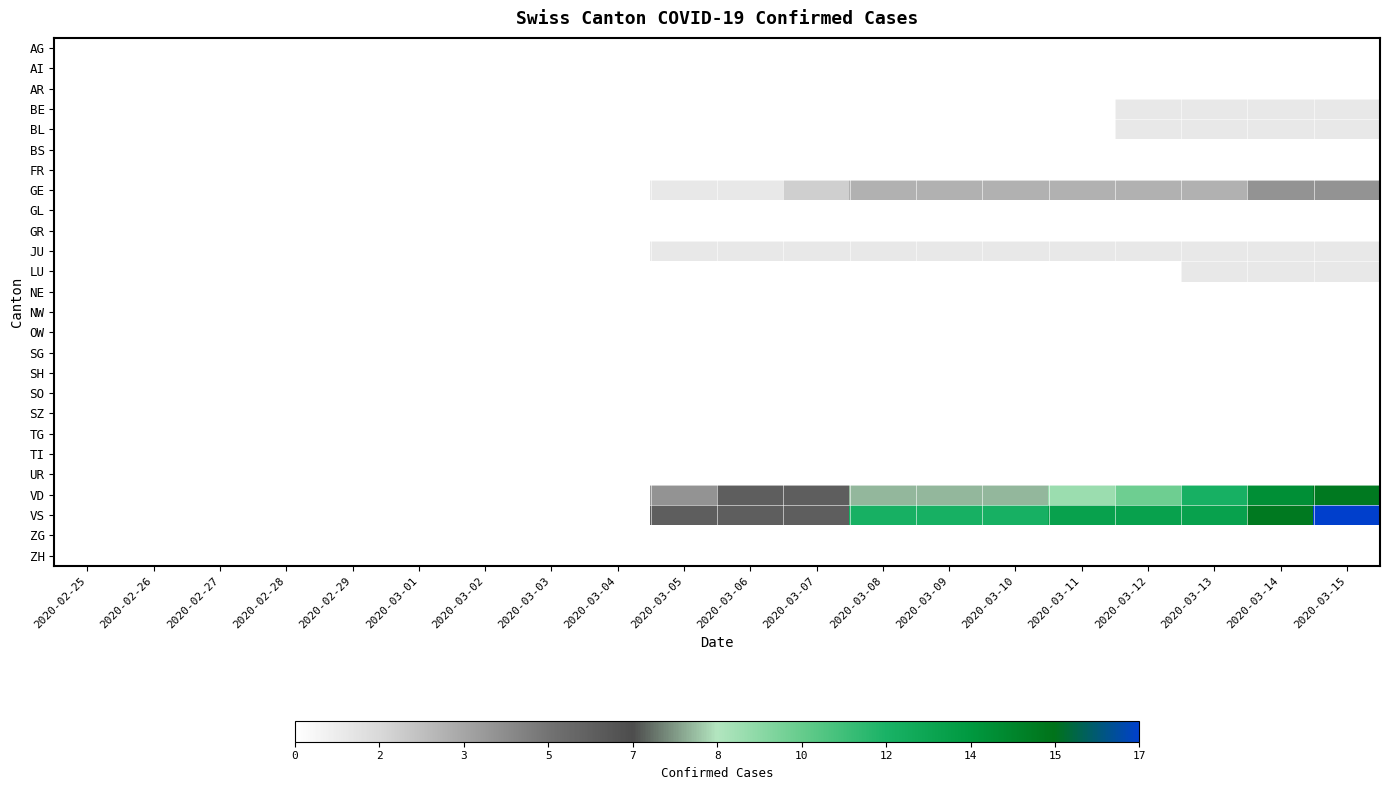

Reading left to right, extract all data points from this chart.

AG: 2020-02-25=0	2020-02-26=0	2020-02-27=0	2020-02-28=0	2020-02-29=0	2020-03-01=0	2020-03-02=0	2020-03-03=0	2020-03-04=0	2020-03-05=0	2020-03-06=0	2020-03-07=0	2020-03-08=0	2020-03-09=0	2020-03-10=0	2020-03-11=0	2020-03-12=0	2020-03-13=0	2020-03-14=0	2020-03-15=0
AI: 2020-02-25=0	2020-02-26=0	2020-02-27=0	2020-02-28=0	2020-02-29=0	2020-03-01=0	2020-03-02=0	2020-03-03=0	2020-03-04=0	2020-03-05=0	2020-03-06=0	2020-03-07=0	2020-03-08=0	2020-03-09=0	2020-03-10=0	2020-03-11=0	2020-03-12=0	2020-03-13=0	2020-03-14=0	2020-03-15=0
AR: 2020-02-25=0	2020-02-26=0	2020-02-27=0	2020-02-28=0	2020-02-29=0	2020-03-01=0	2020-03-02=0	2020-03-03=0	2020-03-04=0	2020-03-05=0	2020-03-06=0	2020-03-07=0	2020-03-08=0	2020-03-09=0	2020-03-10=0	2020-03-11=0	2020-03-12=0	2020-03-13=0	2020-03-14=0	2020-03-15=0
BE: 2020-02-25=0	2020-02-26=0	2020-02-27=0	2020-02-28=0	2020-02-29=0	2020-03-01=0	2020-03-02=0	2020-03-03=0	2020-03-04=0	2020-03-05=0	2020-03-06=0	2020-03-07=0	2020-03-08=0	2020-03-09=0	2020-03-10=0	2020-03-11=0	2020-03-12=1	2020-03-13=1	2020-03-14=1	2020-03-15=1
BL: 2020-02-25=0	2020-02-26=0	2020-02-27=0	2020-02-28=0	2020-02-29=0	2020-03-01=0	2020-03-02=0	2020-03-03=0	2020-03-04=0	2020-03-05=0	2020-03-06=0	2020-03-07=0	2020-03-08=0	2020-03-09=0	2020-03-10=0	2020-03-11=0	2020-03-12=1	2020-03-13=1	2020-03-14=1	2020-03-15=1
BS: 2020-02-25=0	2020-02-26=0	2020-02-27=0	2020-02-28=0	2020-02-29=0	2020-03-01=0	2020-03-02=0	2020-03-03=0	2020-03-04=0	2020-03-05=0	2020-03-06=0	2020-03-07=0	2020-03-08=0	2020-03-09=0	2020-03-10=0	2020-03-11=0	2020-03-12=0	2020-03-13=0	2020-03-14=0	2020-03-15=0
FR: 2020-02-25=0	2020-02-26=0	2020-02-27=0	2020-02-28=0	2020-02-29=0	2020-03-01=0	2020-03-02=0	2020-03-03=0	2020-03-04=0	2020-03-05=0	2020-03-06=0	2020-03-07=0	2020-03-08=0	2020-03-09=0	2020-03-10=0	2020-03-11=0	2020-03-12=0	2020-03-13=0	2020-03-14=0	2020-03-15=0
GE: 2020-02-25=0	2020-02-26=0	2020-02-27=0	2020-02-28=0	2020-02-29=0	2020-03-01=0	2020-03-02=0	2020-03-03=0	2020-03-04=0	2020-03-05=1	2020-03-06=1	2020-03-07=2	2020-03-08=3	2020-03-09=3	2020-03-10=3	2020-03-11=3	2020-03-12=3	2020-03-13=3	2020-03-14=4	2020-03-15=4
GL: 2020-02-25=0	2020-02-26=0	2020-02-27=0	2020-02-28=0	2020-02-29=0	2020-03-01=0	2020-03-02=0	2020-03-03=0	2020-03-04=0	2020-03-05=0	2020-03-06=0	2020-03-07=0	2020-03-08=0	2020-03-09=0	2020-03-10=0	2020-03-11=0	2020-03-12=0	2020-03-13=0	2020-03-14=0	2020-03-15=0
GR: 2020-02-25=0	2020-02-26=0	2020-02-27=0	2020-02-28=0	2020-02-29=0	2020-03-01=0	2020-03-02=0	2020-03-03=0	2020-03-04=0	2020-03-05=0	2020-03-06=0	2020-03-07=0	2020-03-08=0	2020-03-09=0	2020-03-10=0	2020-03-11=0	2020-03-12=0	2020-03-13=0	2020-03-14=0	2020-03-15=0
JU: 2020-02-25=0	2020-02-26=0	2020-02-27=0	2020-02-28=0	2020-02-29=0	2020-03-01=0	2020-03-02=0	2020-03-03=0	2020-03-04=0	2020-03-05=1	2020-03-06=1	2020-03-07=1	2020-03-08=1	2020-03-09=1	2020-03-10=1	2020-03-11=1	2020-03-12=1	2020-03-13=1	2020-03-14=1	2020-03-15=1
LU: 2020-02-25=0	2020-02-26=0	2020-02-27=0	2020-02-28=0	2020-02-29=0	2020-03-01=0	2020-03-02=0	2020-03-03=0	2020-03-04=0	2020-03-05=0	2020-03-06=0	2020-03-07=0	2020-03-08=0	2020-03-09=0	2020-03-10=0	2020-03-11=0	2020-03-12=0	2020-03-13=1	2020-03-14=1	2020-03-15=1
NE: 2020-02-25=0	2020-02-26=0	2020-02-27=0	2020-02-28=0	2020-02-29=0	2020-03-01=0	2020-03-02=0	2020-03-03=0	2020-03-04=0	2020-03-05=0	2020-03-06=0	2020-03-07=0	2020-03-08=0	2020-03-09=0	2020-03-10=0	2020-03-11=0	2020-03-12=0	2020-03-13=0	2020-03-14=0	2020-03-15=0
NW: 2020-02-25=0	2020-02-26=0	2020-02-27=0	2020-02-28=0	2020-02-29=0	2020-03-01=0	2020-03-02=0	2020-03-03=0	2020-03-04=0	2020-03-05=0	2020-03-06=0	2020-03-07=0	2020-03-08=0	2020-03-09=0	2020-03-10=0	2020-03-11=0	2020-03-12=0	2020-03-13=0	2020-03-14=0	2020-03-15=0
OW: 2020-02-25=0	2020-02-26=0	2020-02-27=0	2020-02-28=0	2020-02-29=0	2020-03-01=0	2020-03-02=0	2020-03-03=0	2020-03-04=0	2020-03-05=0	2020-03-06=0	2020-03-07=0	2020-03-08=0	2020-03-09=0	2020-03-10=0	2020-03-11=0	2020-03-12=0	2020-03-13=0	2020-03-14=0	2020-03-15=0
SG: 2020-02-25=0	2020-02-26=0	2020-02-27=0	2020-02-28=0	2020-02-29=0	2020-03-01=0	2020-03-02=0	2020-03-03=0	2020-03-04=0	2020-03-05=0	2020-03-06=0	2020-03-07=0	2020-03-08=0	2020-03-09=0	2020-03-10=0	2020-03-11=0	2020-03-12=0	2020-03-13=0	2020-03-14=0	2020-03-15=0
SH: 2020-02-25=0	2020-02-26=0	2020-02-27=0	2020-02-28=0	2020-02-29=0	2020-03-01=0	2020-03-02=0	2020-03-03=0	2020-03-04=0	2020-03-05=0	2020-03-06=0	2020-03-07=0	2020-03-08=0	2020-03-09=0	2020-03-10=0	2020-03-11=0	2020-03-12=0	2020-03-13=0	2020-03-14=0	2020-03-15=0
SO: 2020-02-25=0	2020-02-26=0	2020-02-27=0	2020-02-28=0	2020-02-29=0	2020-03-01=0	2020-03-02=0	2020-03-03=0	2020-03-04=0	2020-03-05=0	2020-03-06=0	2020-03-07=0	2020-03-08=0	2020-03-09=0	2020-03-10=0	2020-03-11=0	2020-03-12=0	2020-03-13=0	2020-03-14=0	2020-03-15=0
SZ: 2020-02-25=0	2020-02-26=0	2020-02-27=0	2020-02-28=0	2020-02-29=0	2020-03-01=0	2020-03-02=0	2020-03-03=0	2020-03-04=0	2020-03-05=0	2020-03-06=0	2020-03-07=0	2020-03-08=0	2020-03-09=0	2020-03-10=0	2020-03-11=0	2020-03-12=0	2020-03-13=0	2020-03-14=0	2020-03-15=0
TG: 2020-02-25=0	2020-02-26=0	2020-02-27=0	2020-02-28=0	2020-02-29=0	2020-03-01=0	2020-03-02=0	2020-03-03=0	2020-03-04=0	2020-03-05=0	2020-03-06=0	2020-03-07=0	2020-03-08=0	2020-03-09=0	2020-03-10=0	2020-03-11=0	2020-03-12=0	2020-03-13=0	2020-03-14=0	2020-03-15=0
TI: 2020-02-25=0	2020-02-26=0	2020-02-27=0	2020-02-28=0	2020-02-29=0	2020-03-01=0	2020-03-02=0	2020-03-03=0	2020-03-04=0	2020-03-05=0	2020-03-06=0	2020-03-07=0	2020-03-08=0	2020-03-09=0	2020-03-10=0	2020-03-11=0	2020-03-12=0	2020-03-13=0	2020-03-14=0	2020-03-15=0
UR: 2020-02-25=0	2020-02-26=0	2020-02-27=0	2020-02-28=0	2020-02-29=0	2020-03-01=0	2020-03-02=0	2020-03-03=0	2020-03-04=0	2020-03-05=0	2020-03-06=0	2020-03-07=0	2020-03-08=0	2020-03-09=0	2020-03-10=0	2020-03-11=0	2020-03-12=0	2020-03-13=0	2020-03-14=0	2020-03-15=0
VD: 2020-02-25=0	2020-02-26=0	2020-02-27=0	2020-02-28=0	2020-02-29=0	2020-03-01=0	2020-03-02=0	2020-03-03=0	2020-03-04=0	2020-03-05=4	2020-03-06=6	2020-03-07=6	2020-03-08=8	2020-03-09=8	2020-03-10=8	2020-03-11=9	2020-03-12=10	2020-03-13=12	2020-03-14=14	2020-03-15=15
VS: 2020-02-25=0	2020-02-26=0	2020-02-27=0	2020-02-28=0	2020-02-29=0	2020-03-01=0	2020-03-02=0	2020-03-03=0	2020-03-04=0	2020-03-05=6	2020-03-06=6	2020-03-07=6	2020-03-08=12	2020-03-09=12	2020-03-10=12	2020-03-11=13	2020-03-12=13	2020-03-13=13	2020-03-14=15	2020-03-15=17
ZG: 2020-02-25=0	2020-02-26=0	2020-02-27=0	2020-02-28=0	2020-02-29=0	2020-03-01=0	2020-03-02=0	2020-03-03=0	2020-03-04=0	2020-03-05=0	2020-03-06=0	2020-03-07=0	2020-03-08=0	2020-03-09=0	2020-03-10=0	2020-03-11=0	2020-03-12=0	2020-03-13=0	2020-03-14=0	2020-03-15=0
ZH: 2020-02-25=0	2020-02-26=0	2020-02-27=0	2020-02-28=0	2020-02-29=0	2020-03-01=0	2020-03-02=0	2020-03-03=0	2020-03-04=0	2020-03-05=0	2020-03-06=0	2020-03-07=0	2020-03-08=0	2020-03-09=0	2020-03-10=0	2020-03-11=0	2020-03-12=0	2020-03-13=0	2020-03-14=0	2020-03-15=0